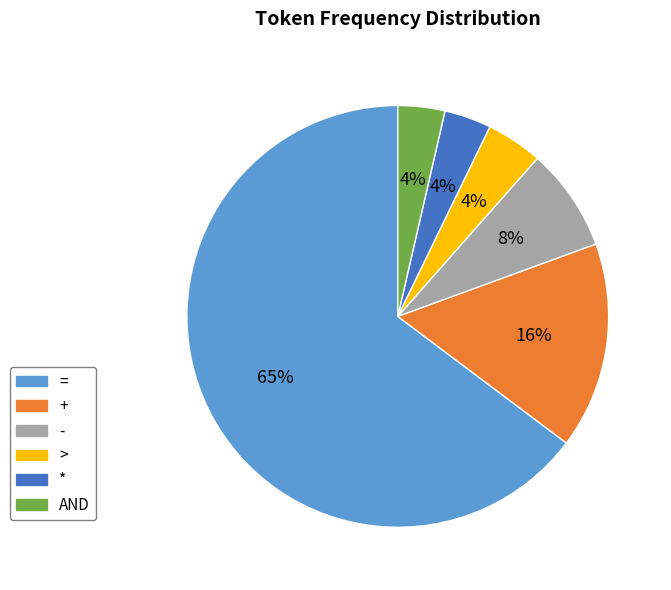

Approximately how many times larger is the value at = compared to +?

4.1